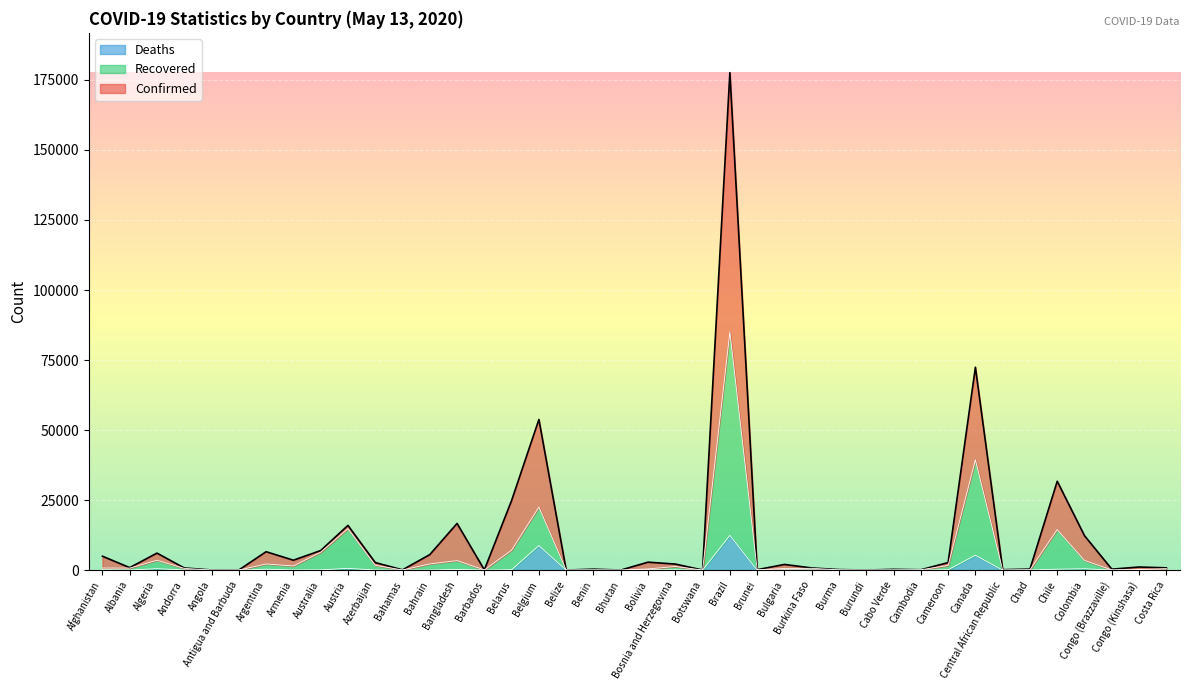

What is the label of the 21st point from the right?

Bhutan